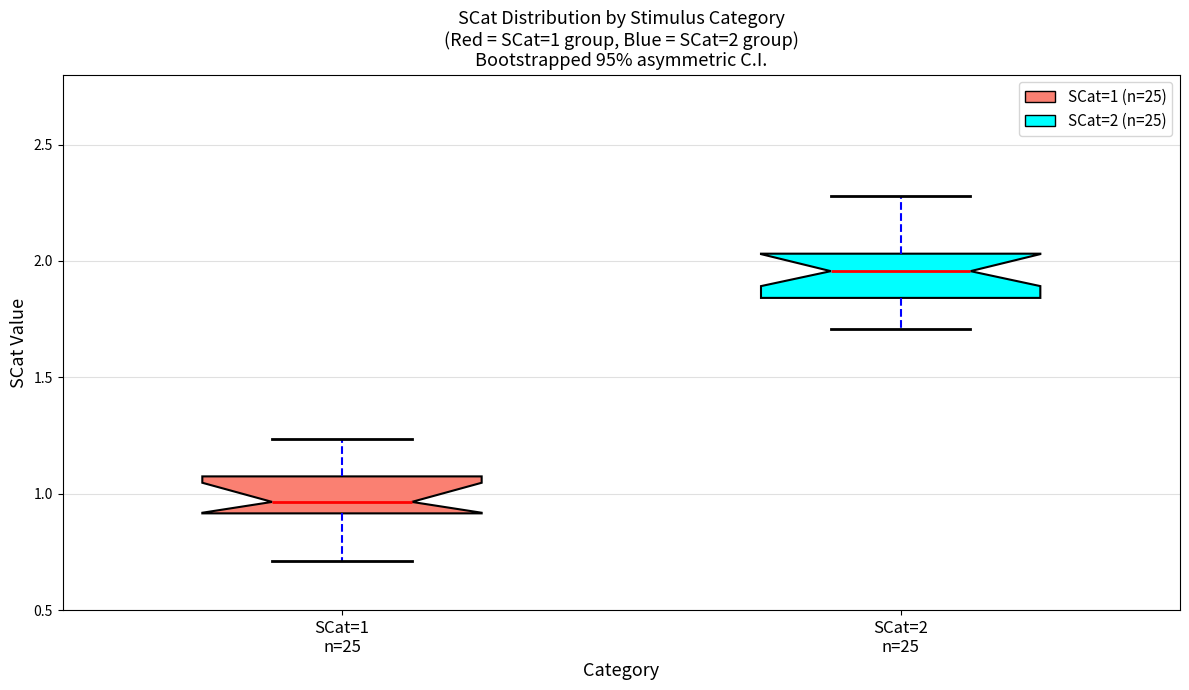

Which box's median line is the highest?

SCat=2 n=25